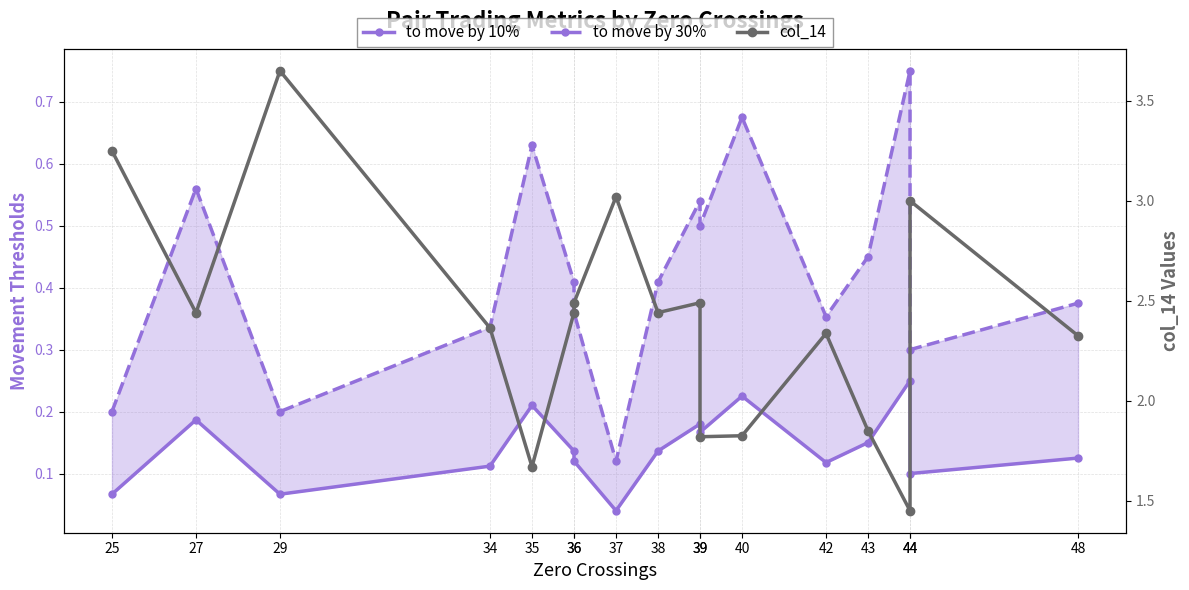

What is the sum of the col_14 values at 27 and 34?

4.8